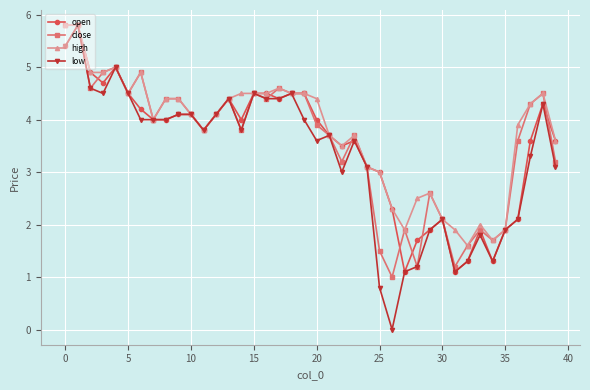

What is the sum of all high values?

150.3